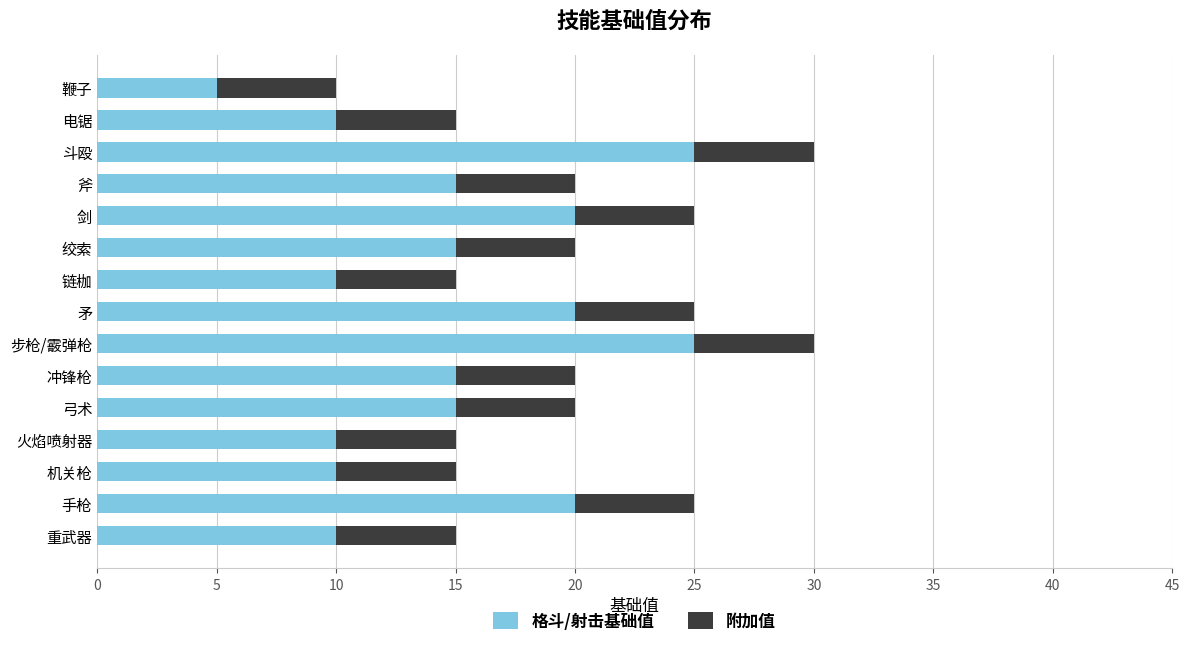

Is it true that 格斗/射击基础值 equals 10 at 电锯?

True